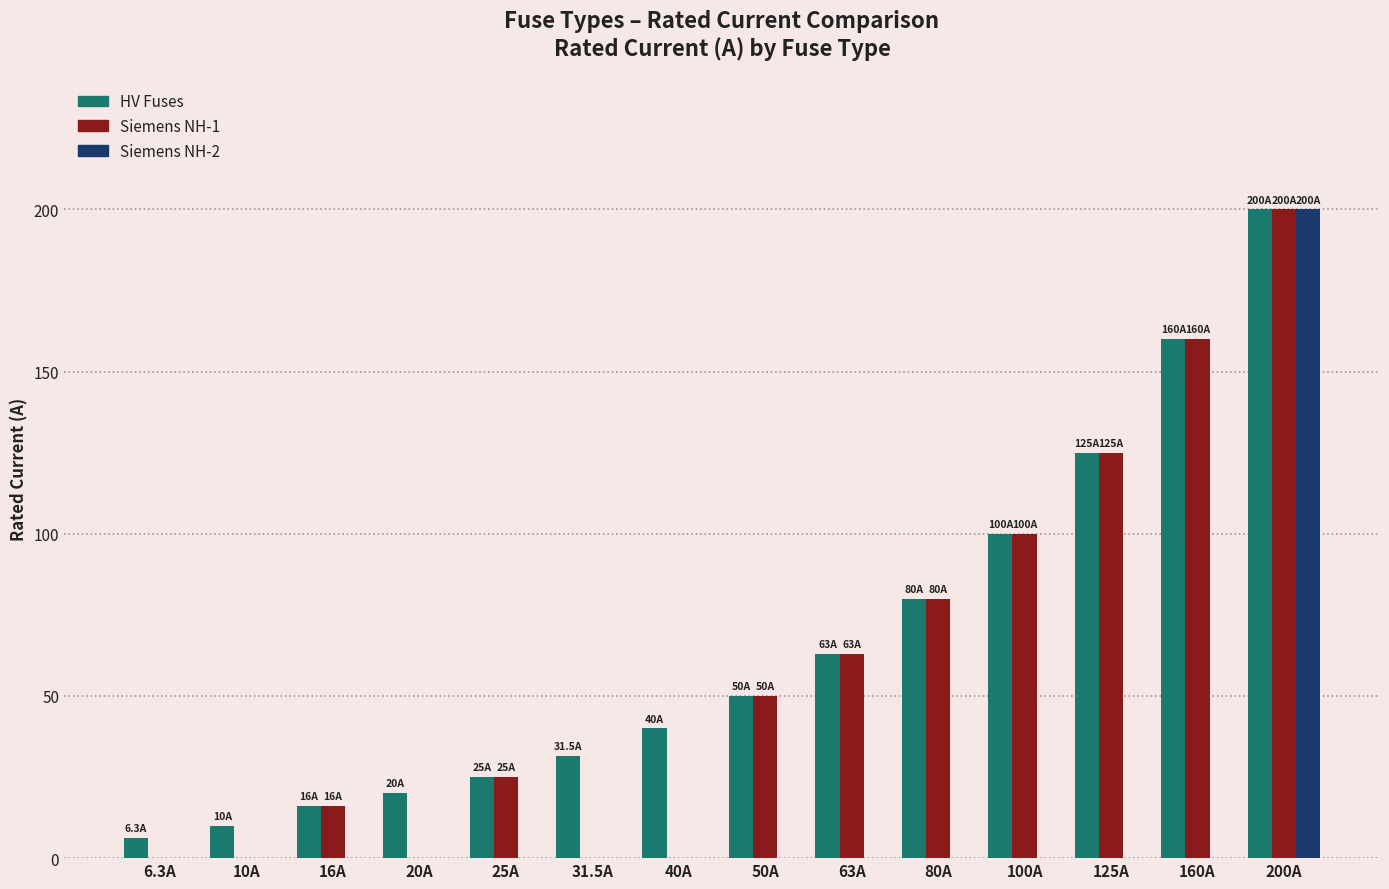

True or false: Siemens NH-2 has a value of 0.0 at 100A.

True